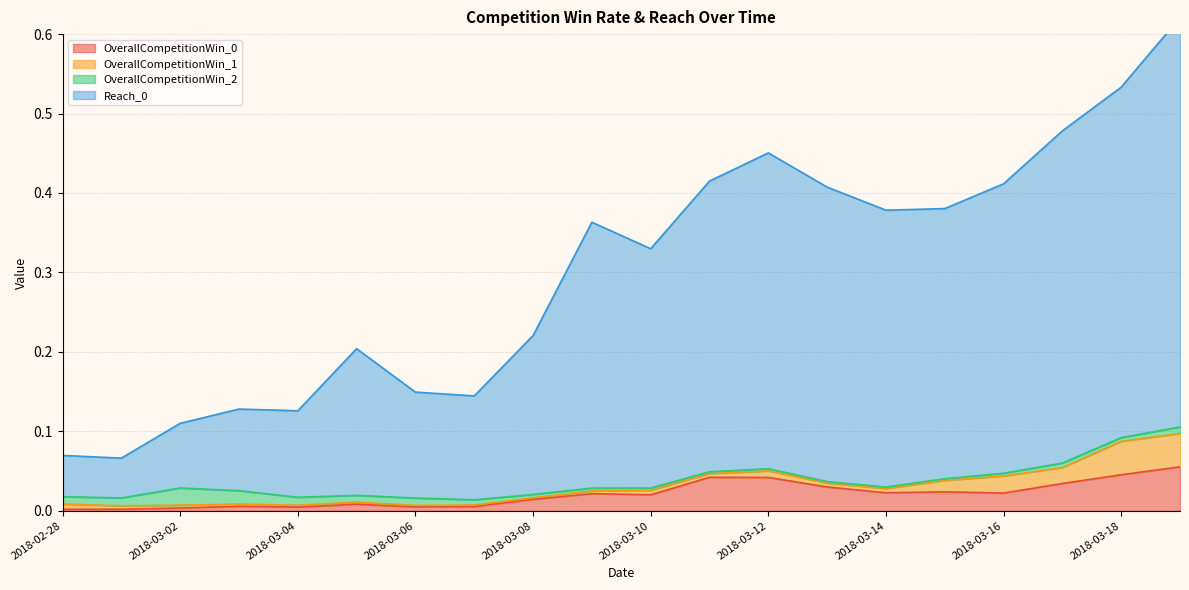

Where is OverallCompetitionWin_0 nearest to the value 0?

2018-02-28